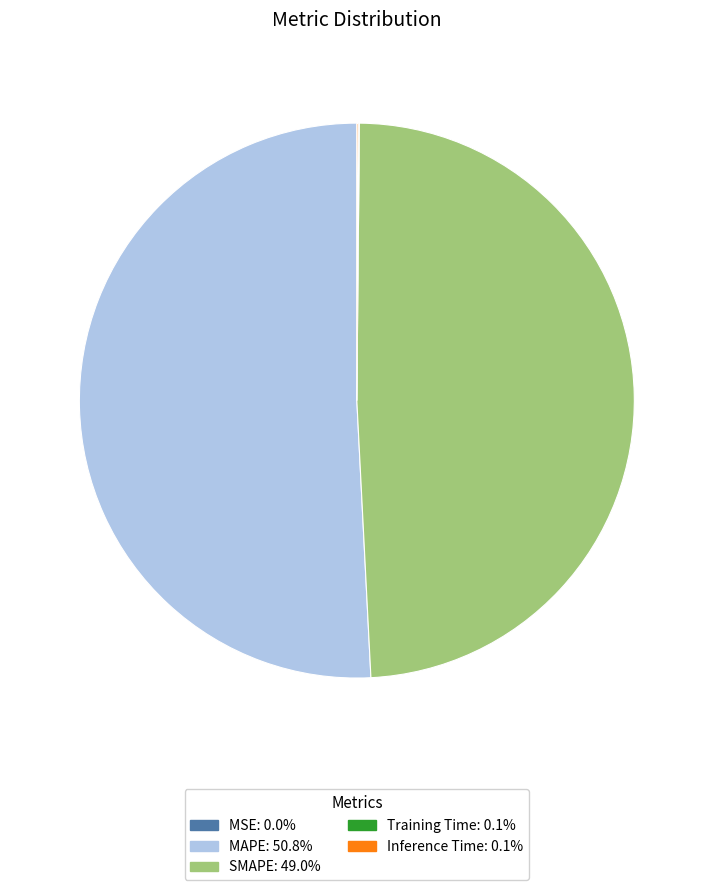

Is there any slice that represents more than half of the pie?

Yes